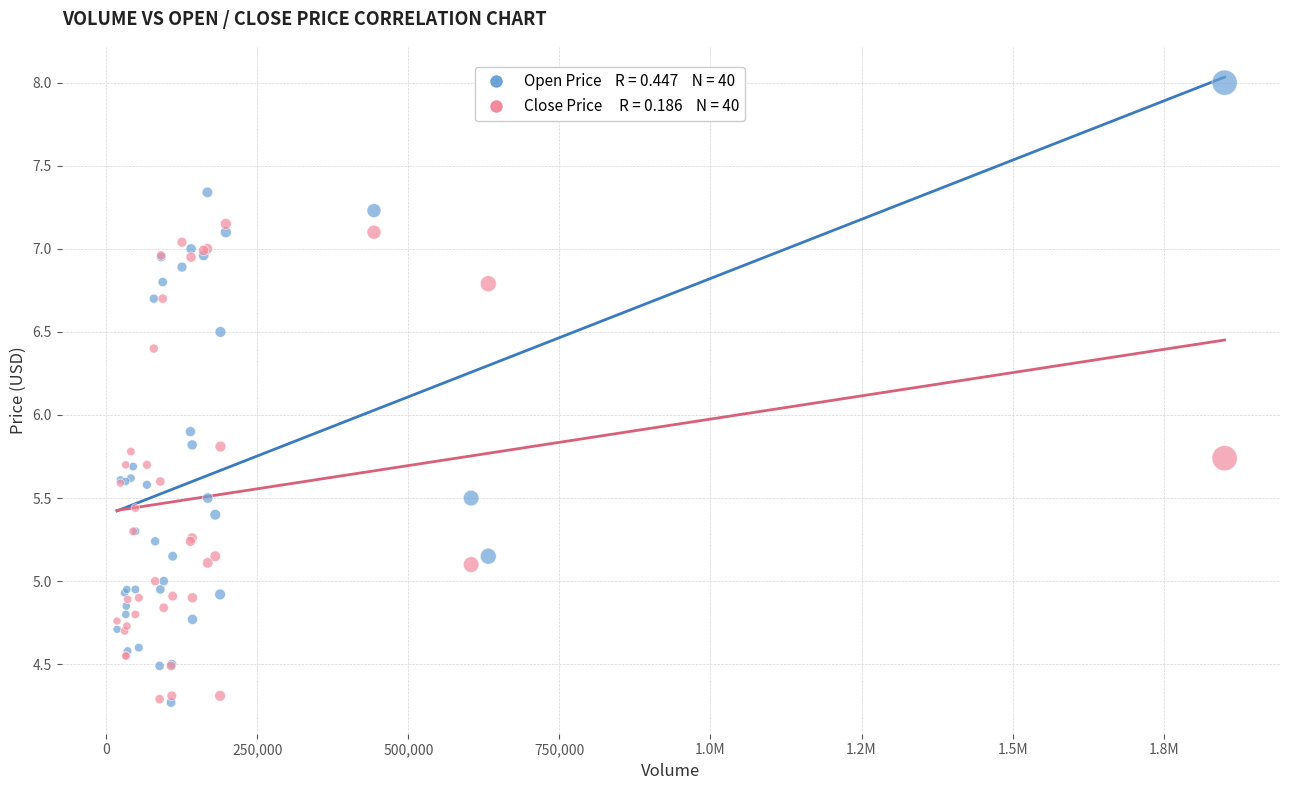

Across all series, what Y value is closest to 6?

5.9